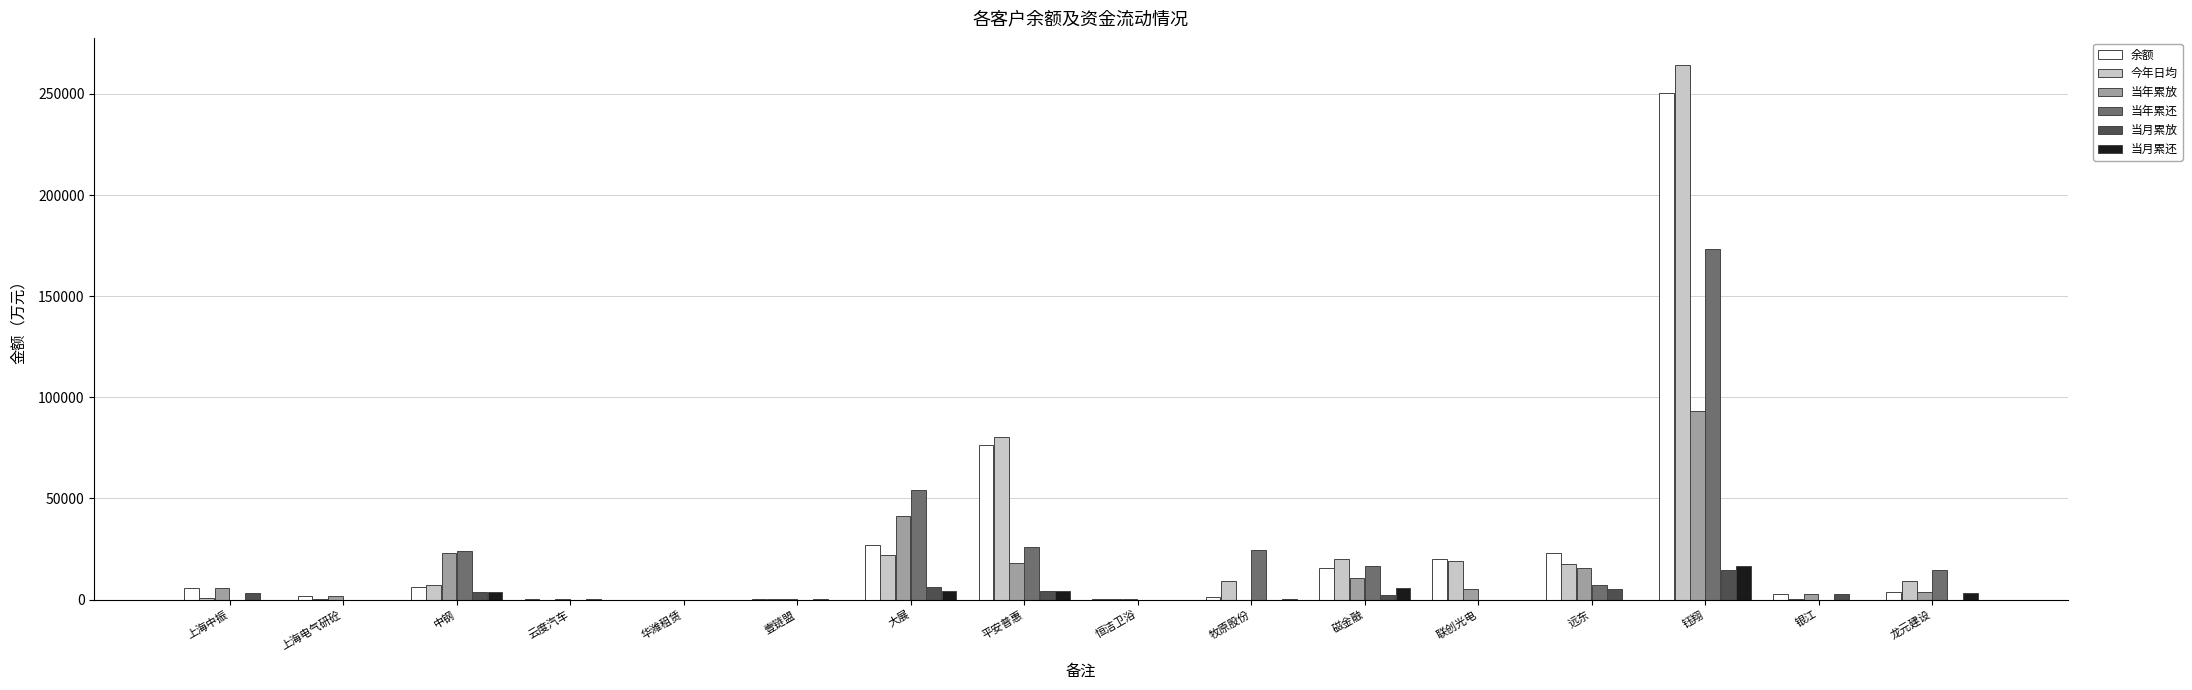

At which label does 当年累还 reach its peak?

钰翔